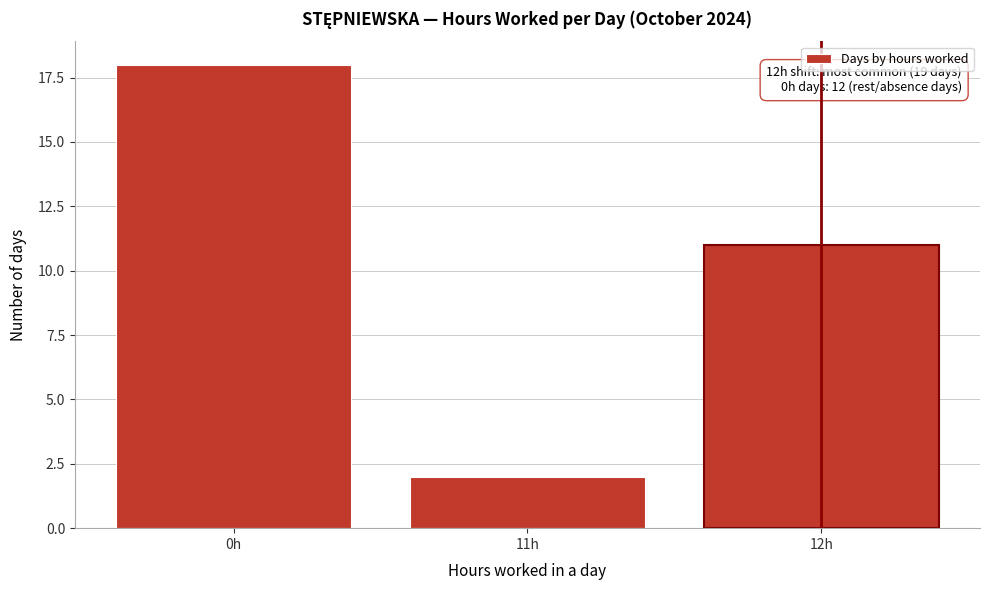

Reading left to right, list all the values displayed in this chart.

18	2	11